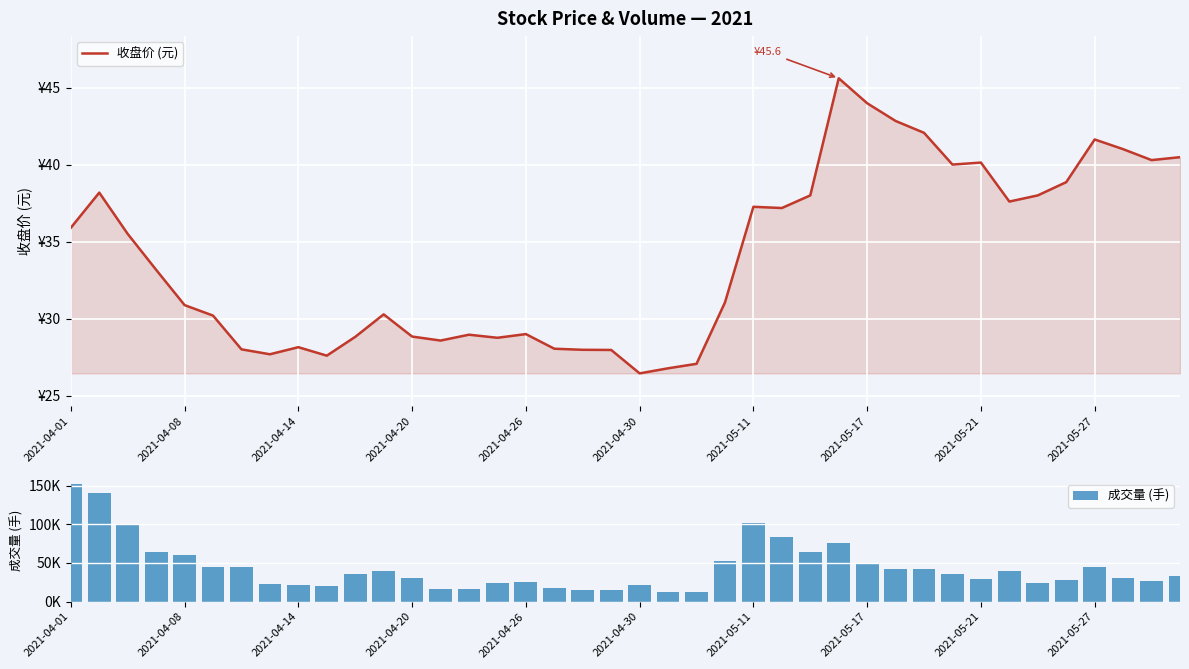

True or false: 收盘价 (元) has a value of 41.0 at 37.

True